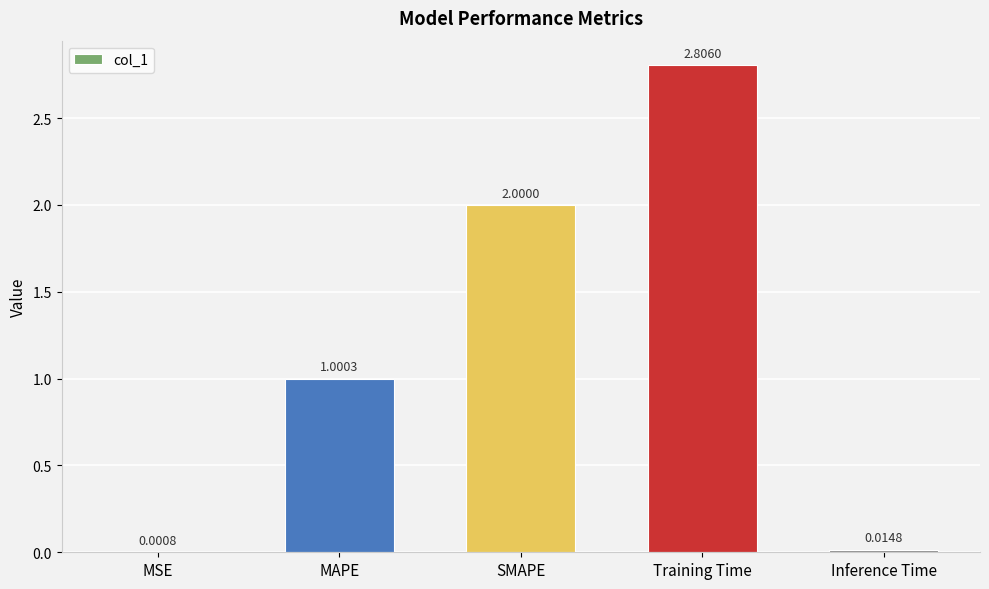

At which label does the data first exceed 1?

MAPE